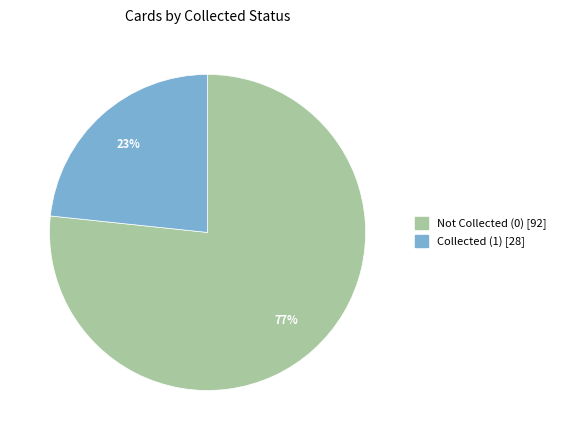

To the nearest percent, what is the average slice percentage?

50%